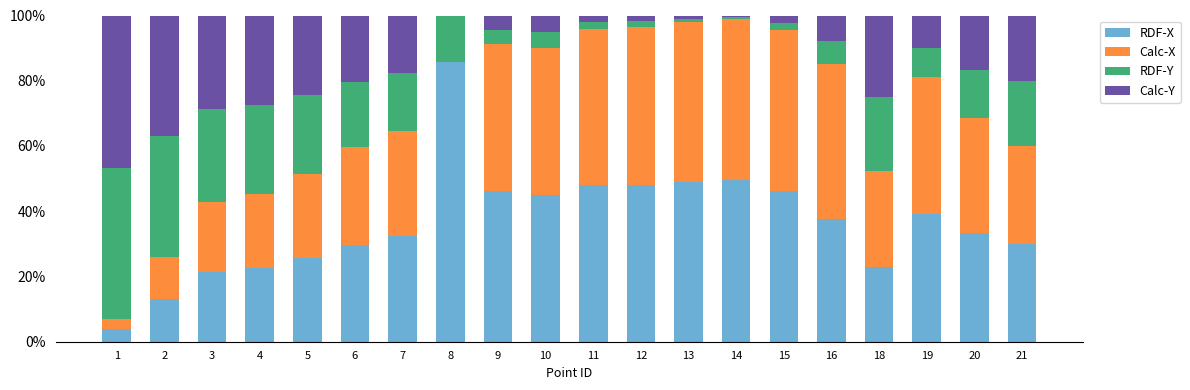

Which category has the highest value in the RDF-X series?

8